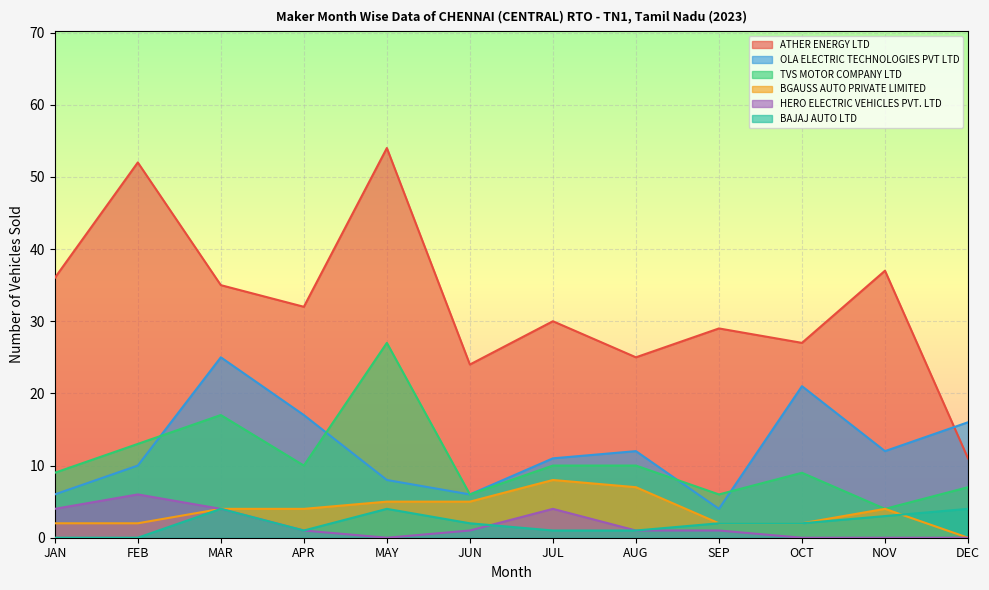

What is the label of the 6th point from the left?

JUN